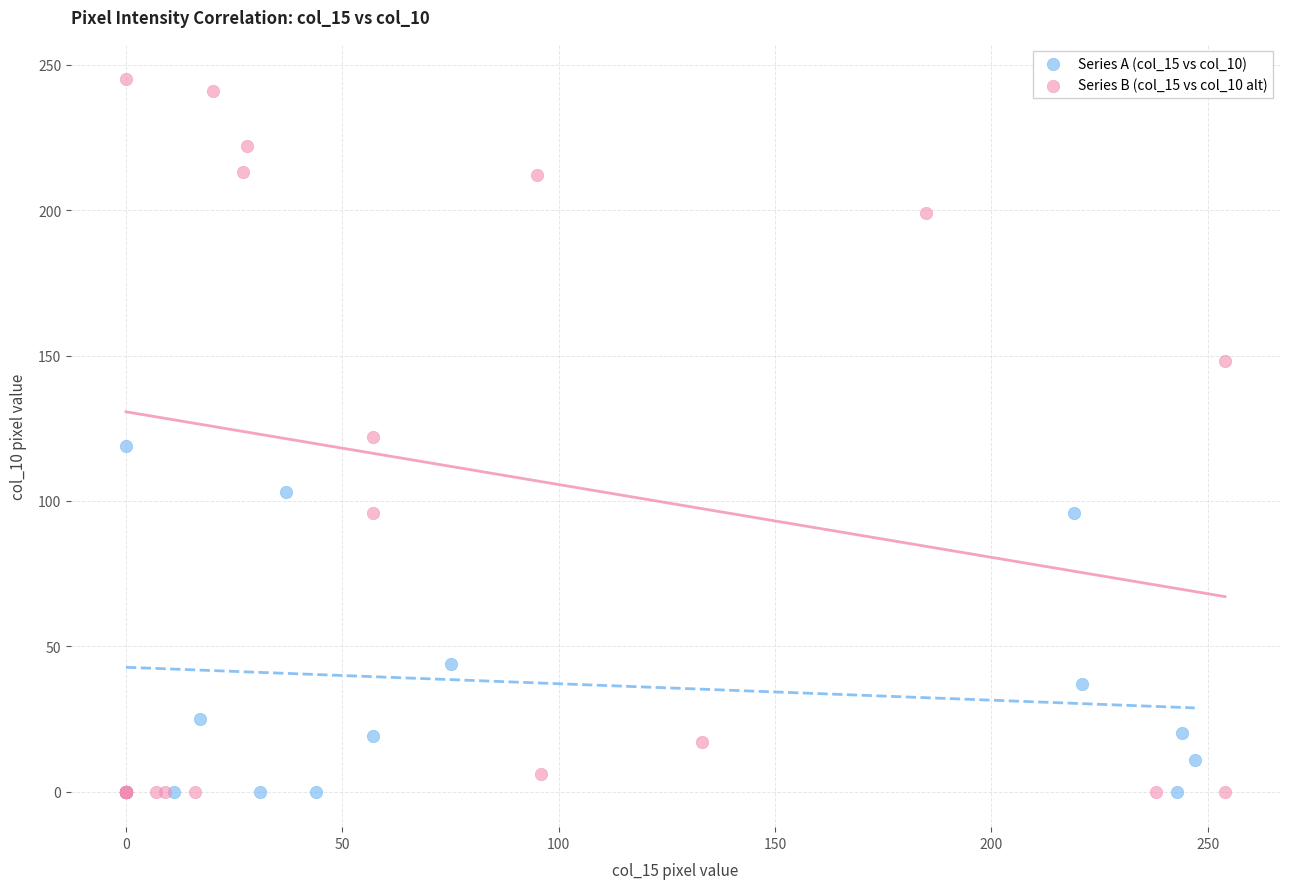

Which series contains the highest Y value?

Series B (col_15 vs col_10 alt)